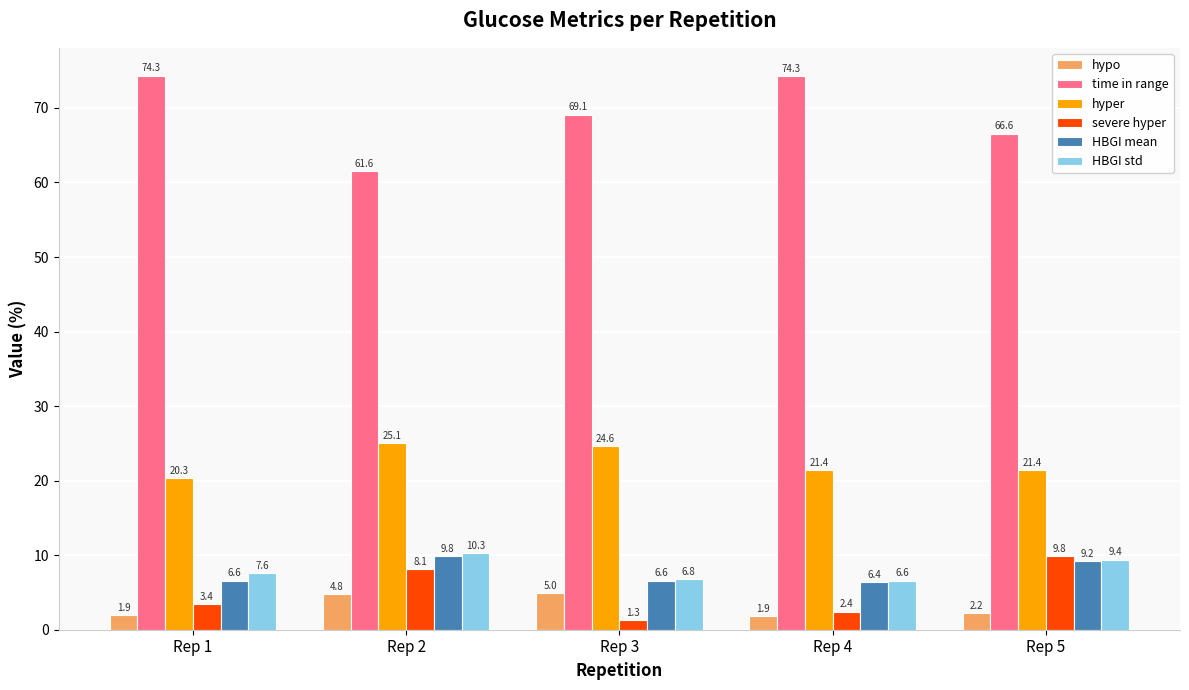

Which series has the largest range (max minus min)?

time in range